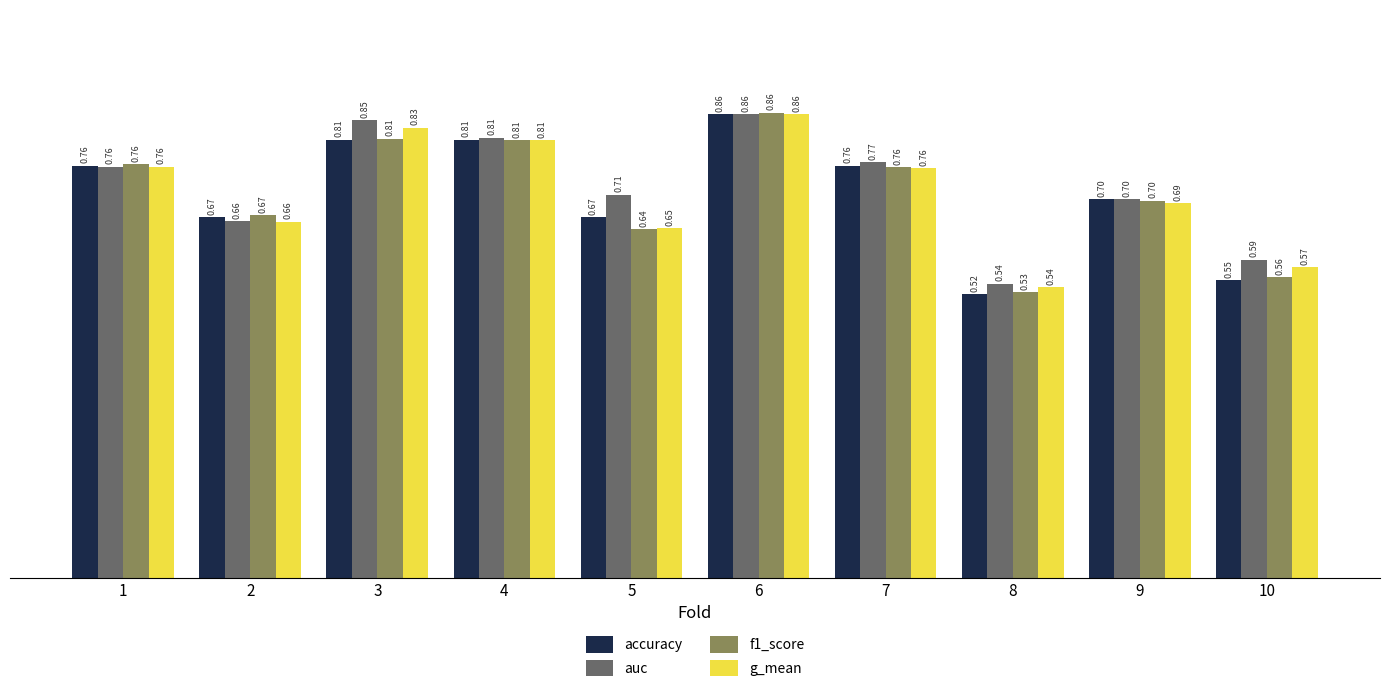

At which category is the sum across all series the highest?

6